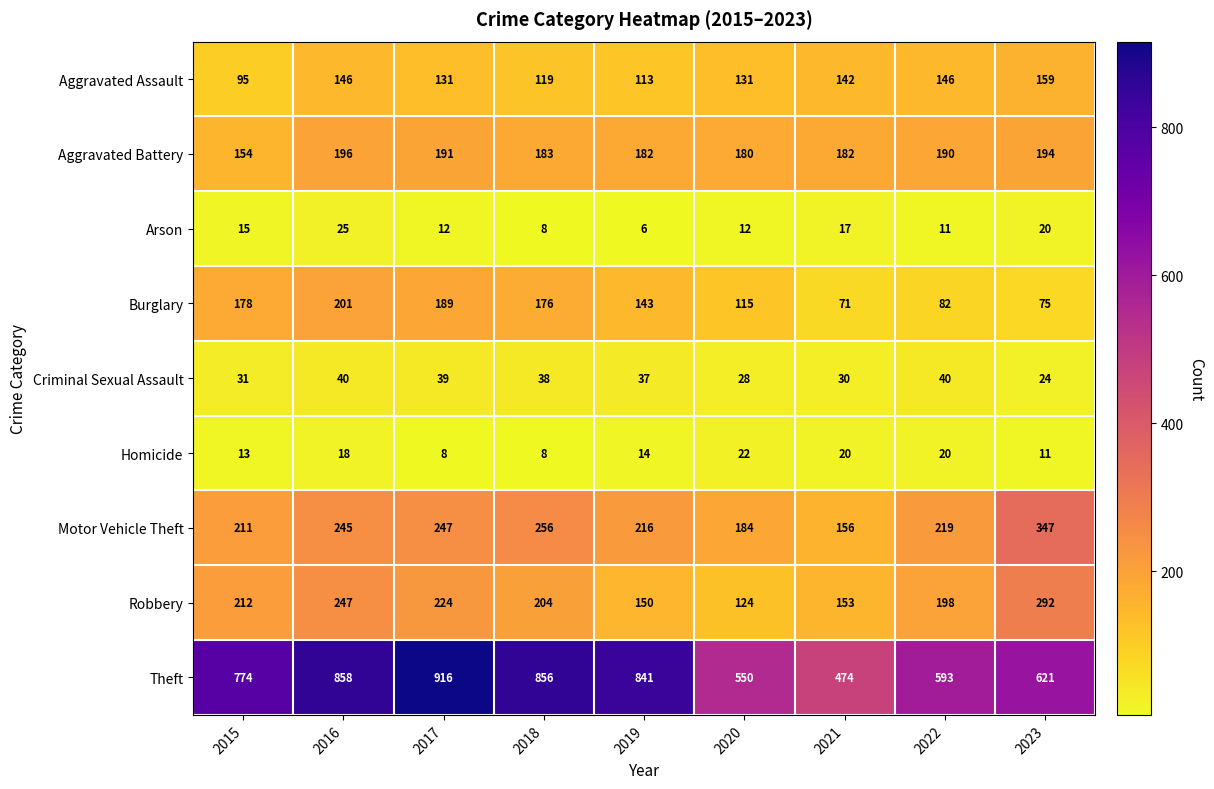

The value of Criminal Sexual Assault at 2022 is 40. True or false?

True